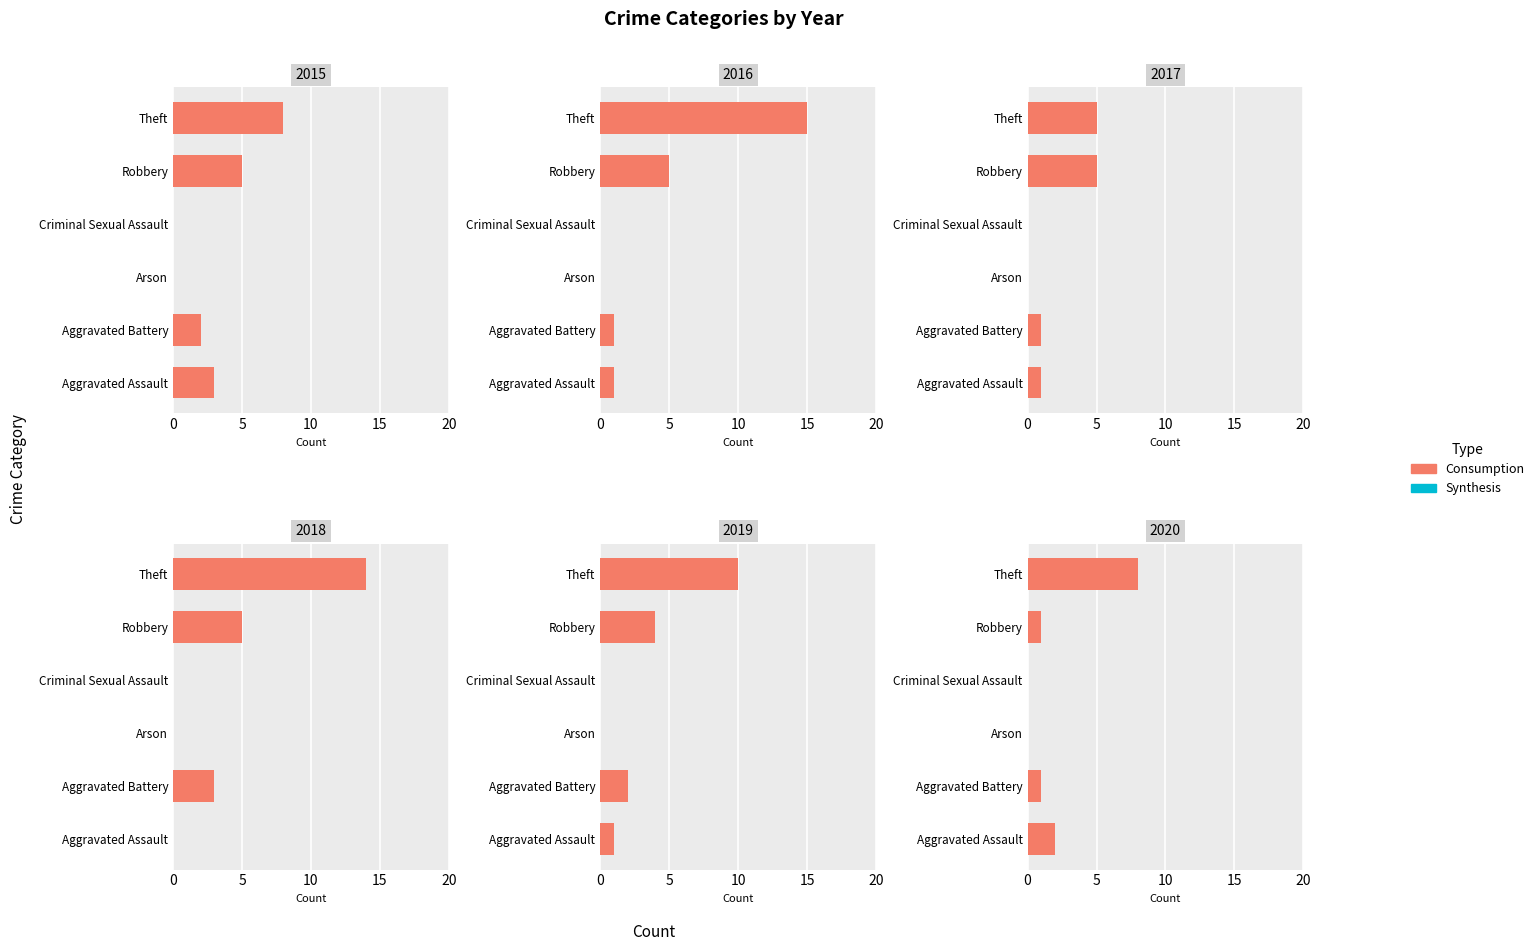

List the labels in order of 2015 value, largest first.

Theft, Robbery, Aggravated Assault, Aggravated Battery, Arson, Criminal Sexual Assault